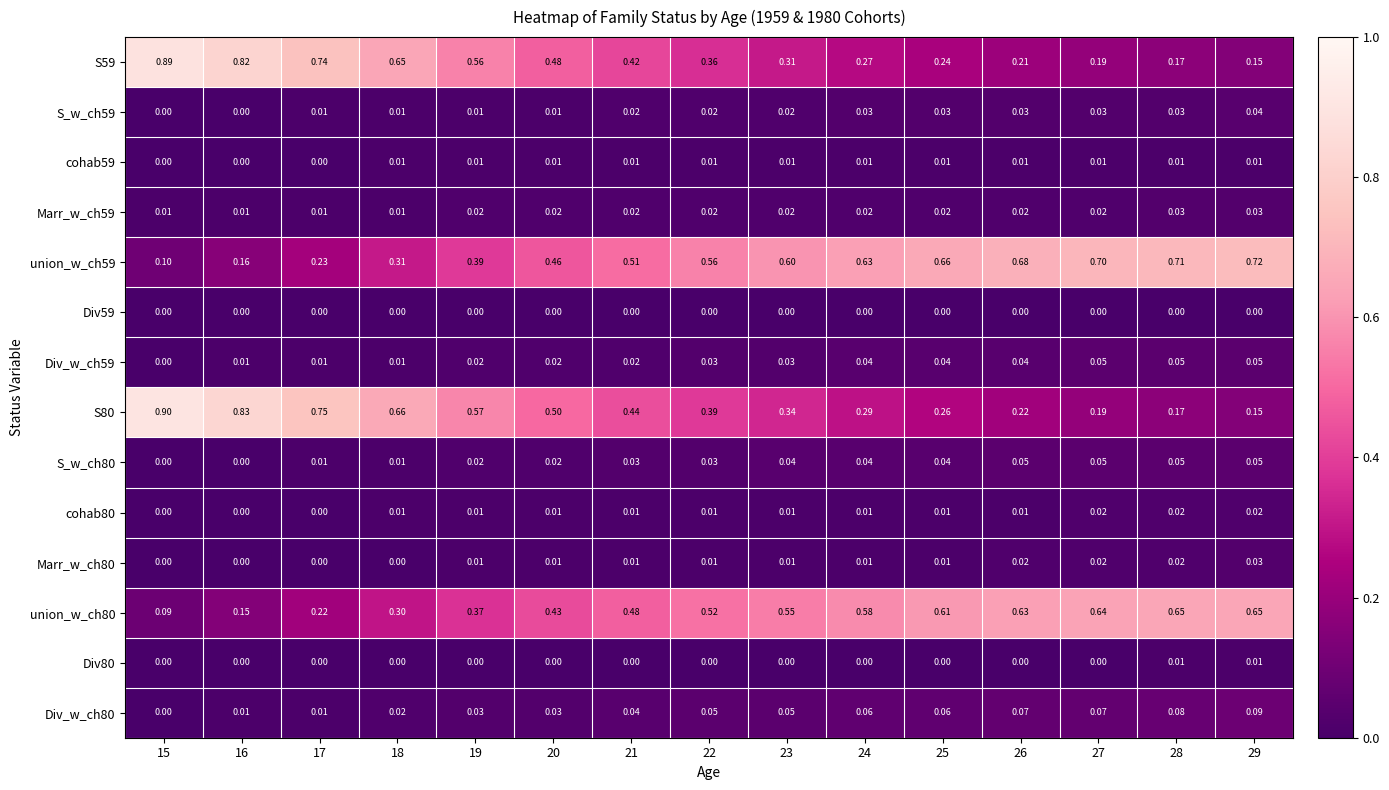

Is the value of Div_w_ch80 at 22 greater than the value of Div59 at 29?

Yes